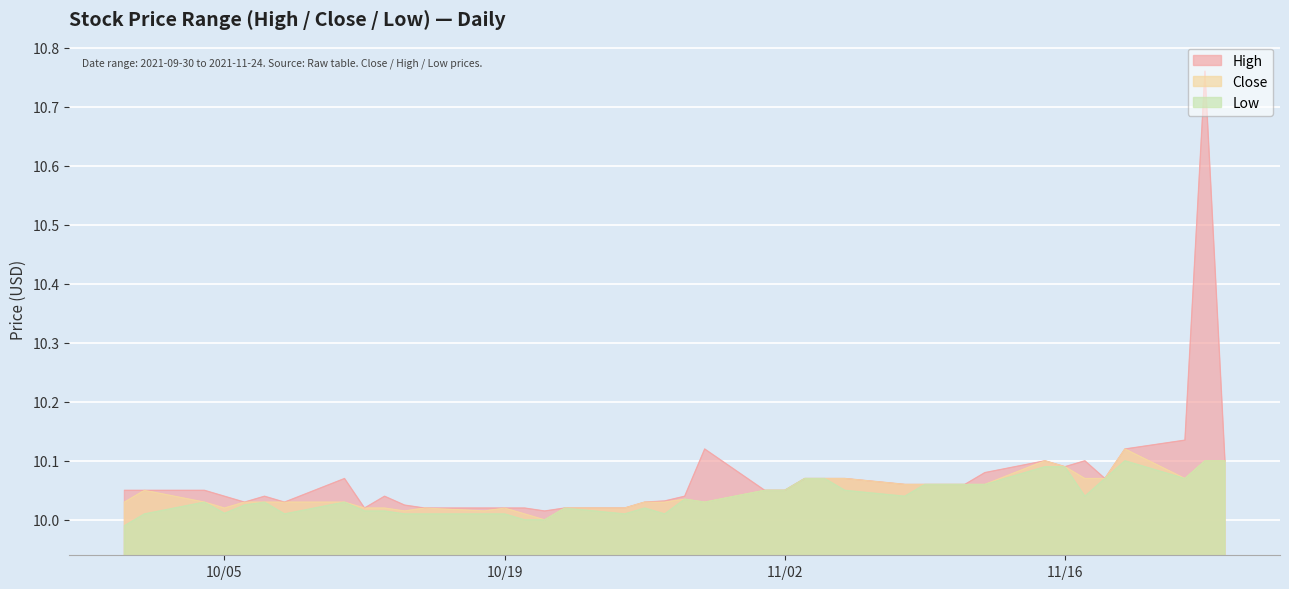

Where is the first local minimum for High?

2021-10-06